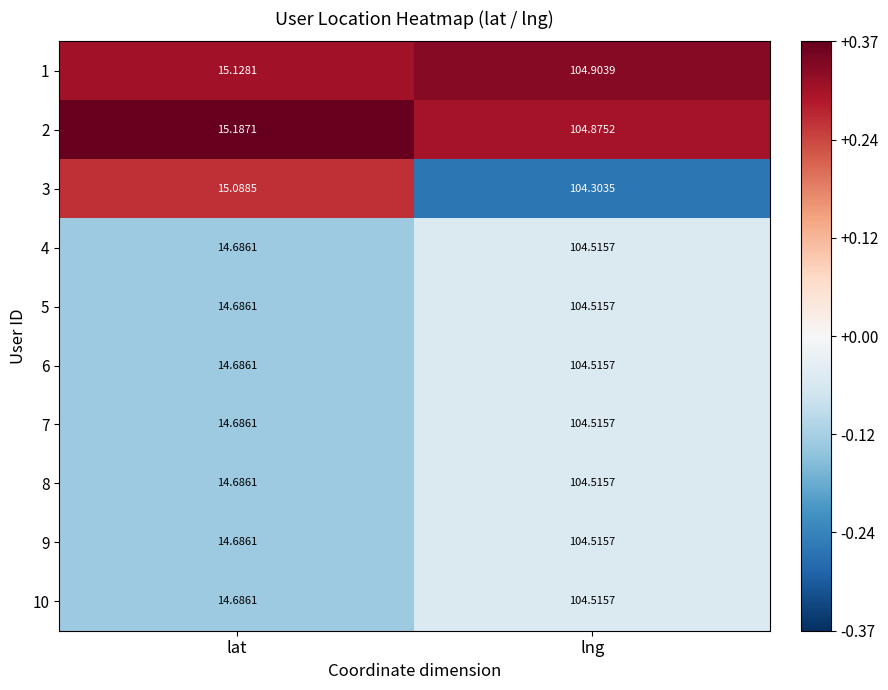

At which label is 1 closest to 60?

lat